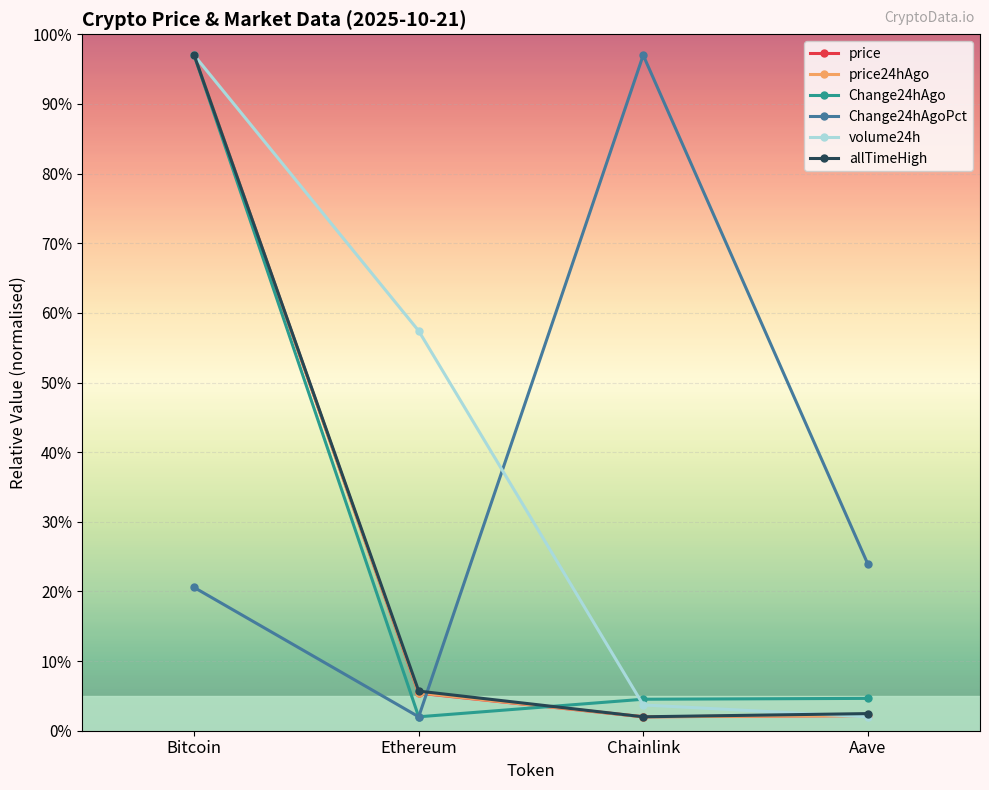

Does the chart display data point markers on the line(s)?

Yes